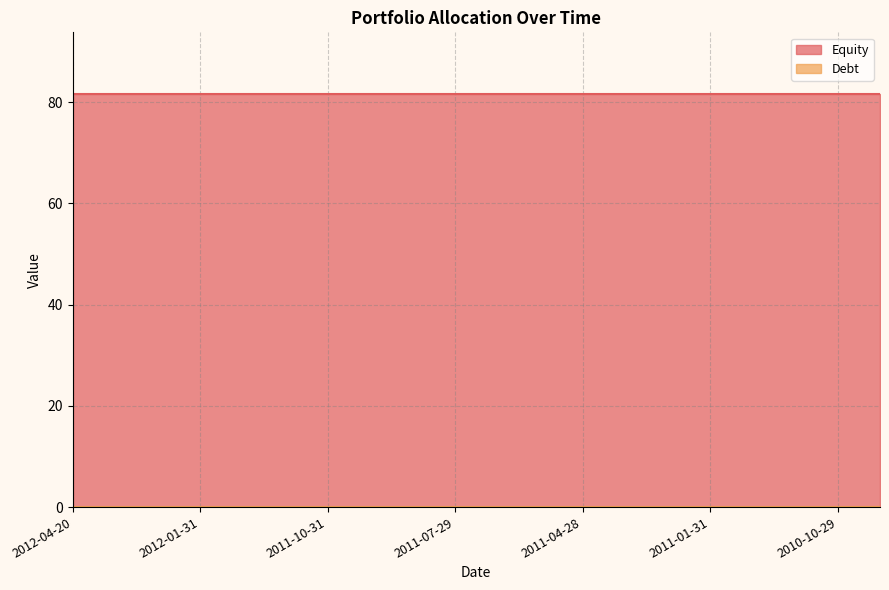

The chart shows a value of 0.0 at 2010-10-29. True or false?

True